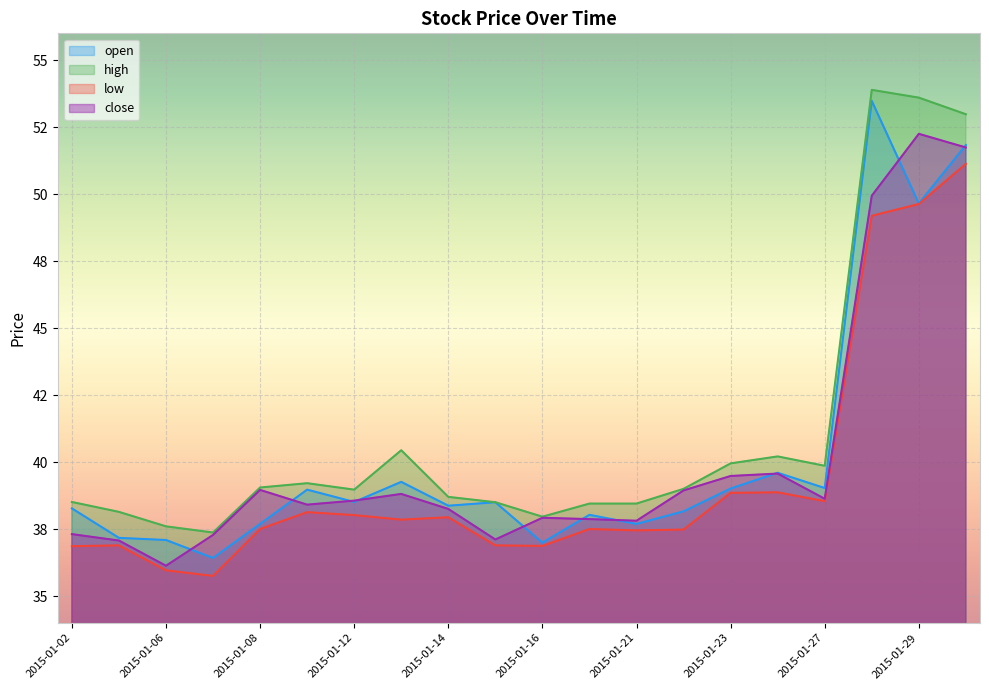

Rank the series by their maximum value, from lowest to highest.

low, close, open, high